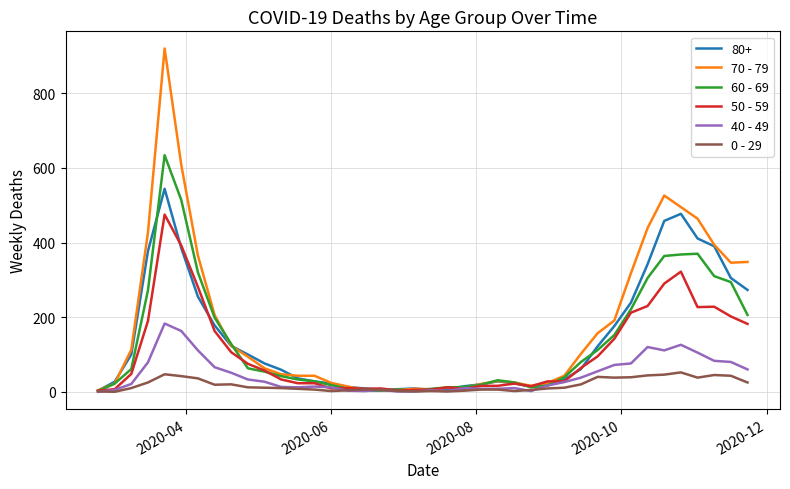

What are all the series names shown in the legend?

80+, 70 - 79, 60 - 69, 50 - 59, 40 - 49, 0 - 29